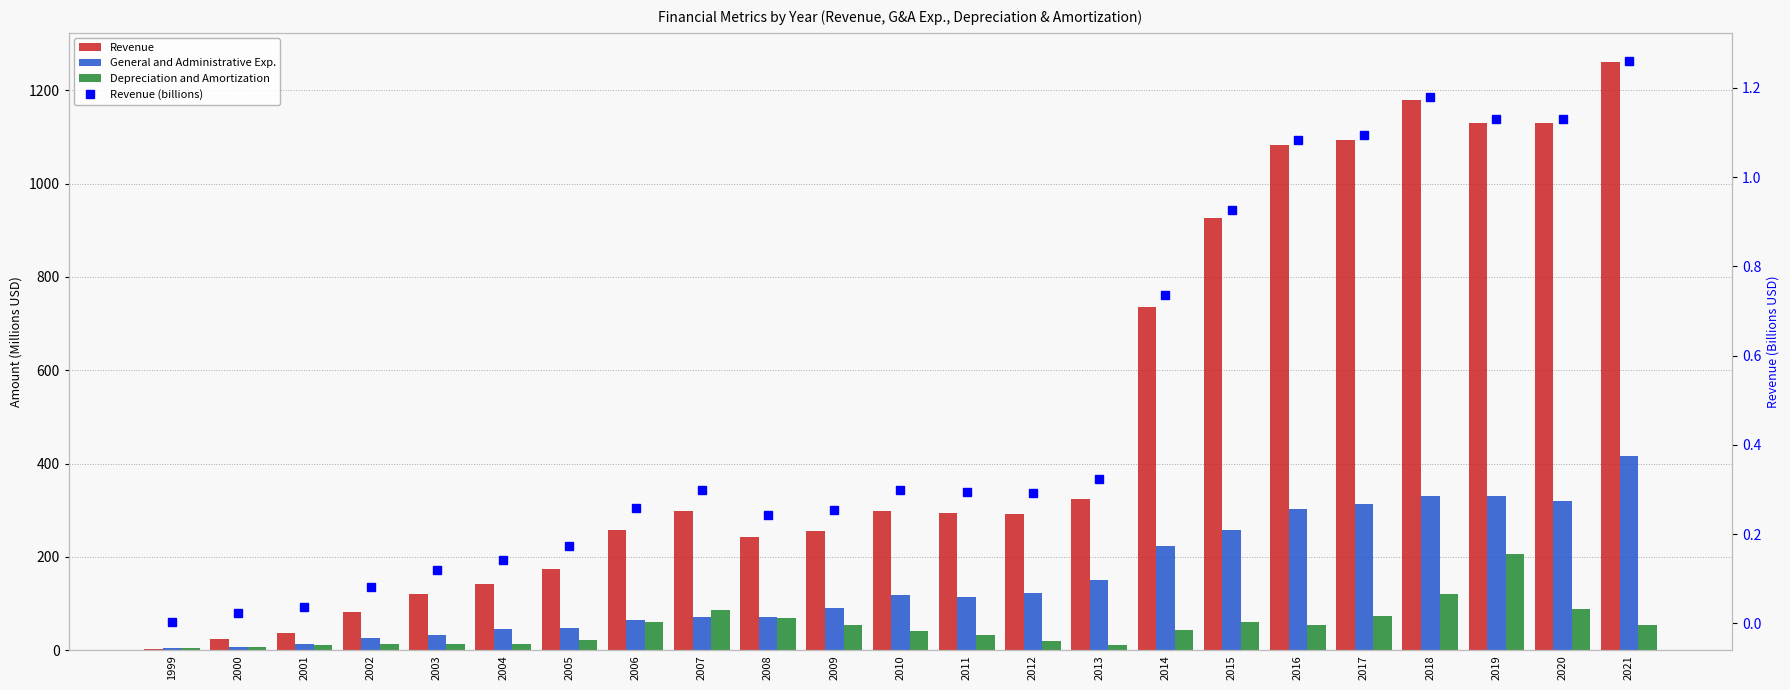

At how many categories does at least one series exceed 93?

19